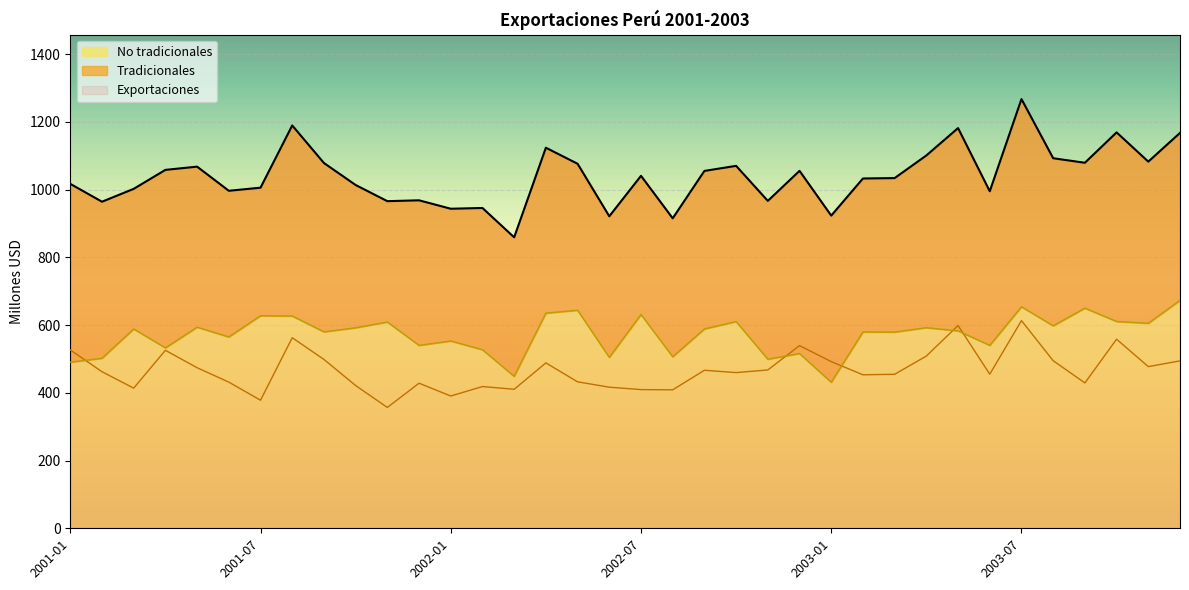

What is the label of the 17th point from the left?

2002-05